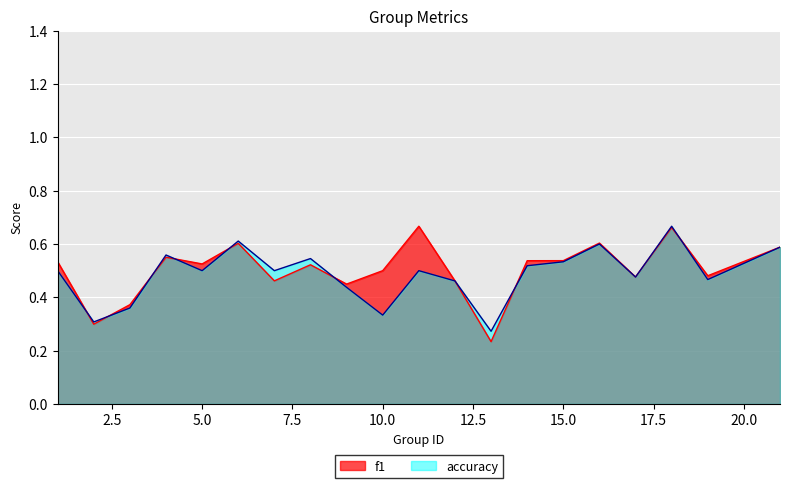

True or false: f1 has more than 2 points higher than both neighbors.

True